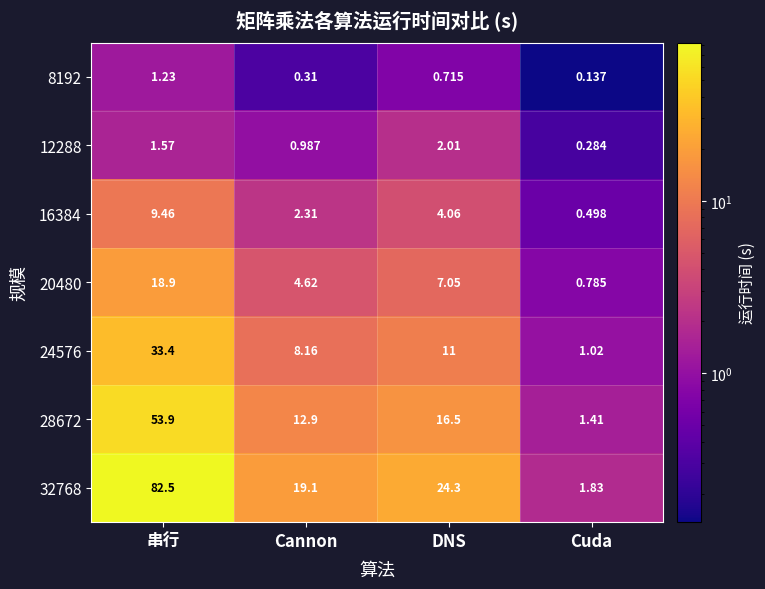

Which series changed the most between Cannon and Cuda?

32768